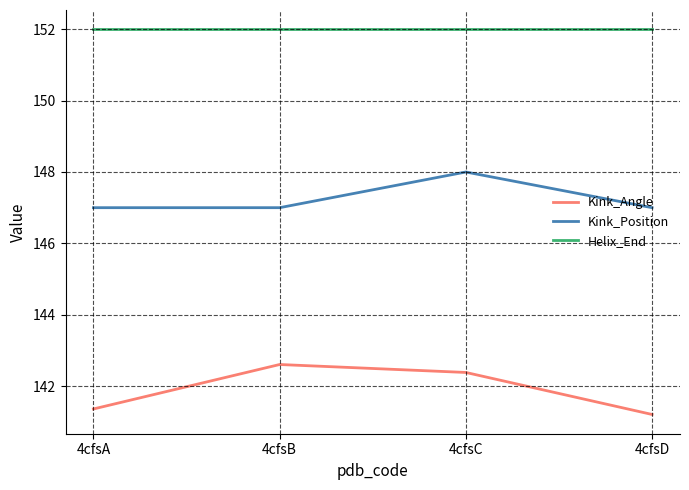

What are all the series names shown in the legend?

Kink_Angle, Kink_Position, Helix_End